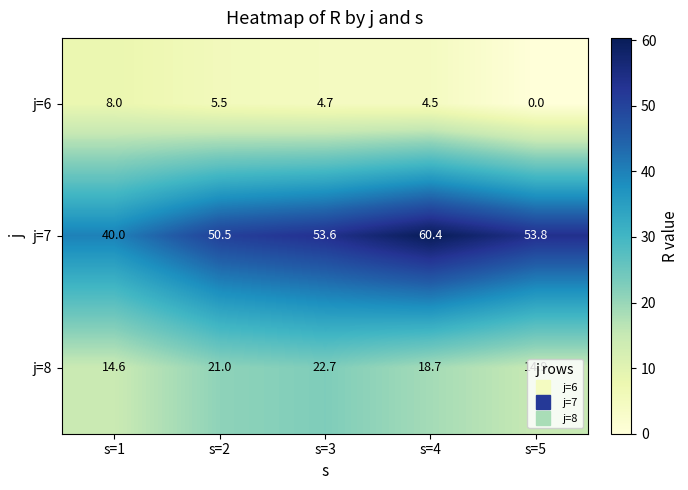

At which label does j=6 reach its peak?

s=1